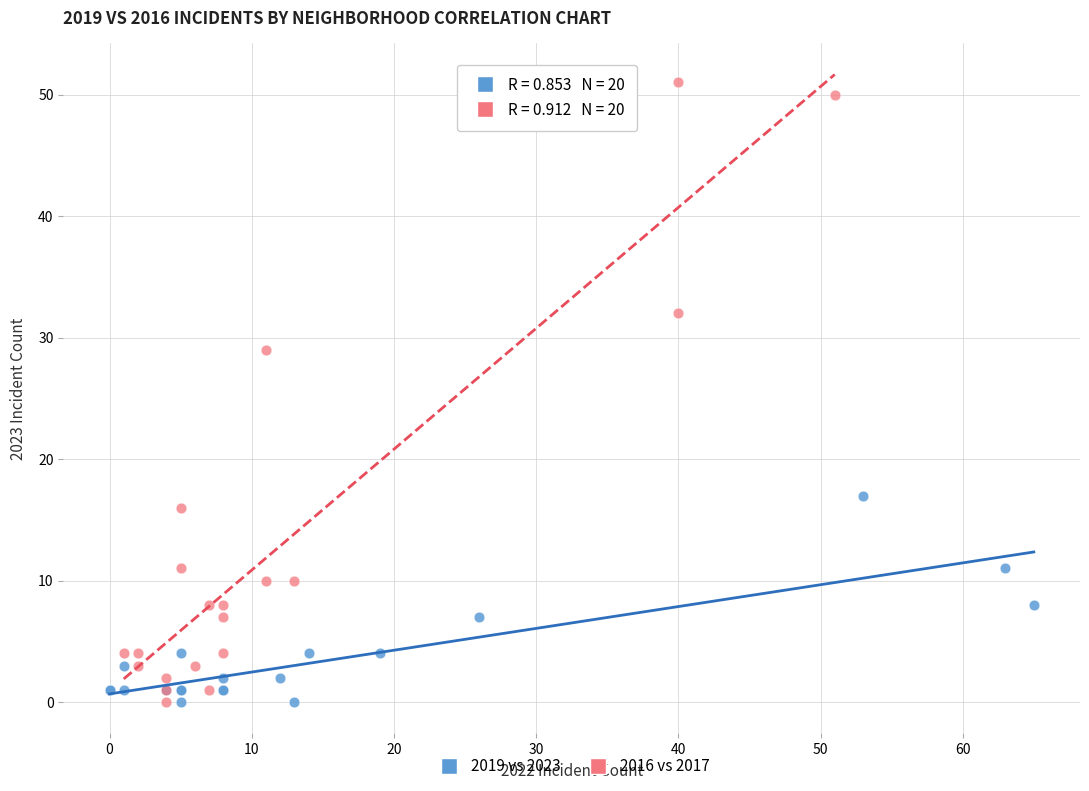

Which series has the widest spread of Y values?

2016 vs 2017